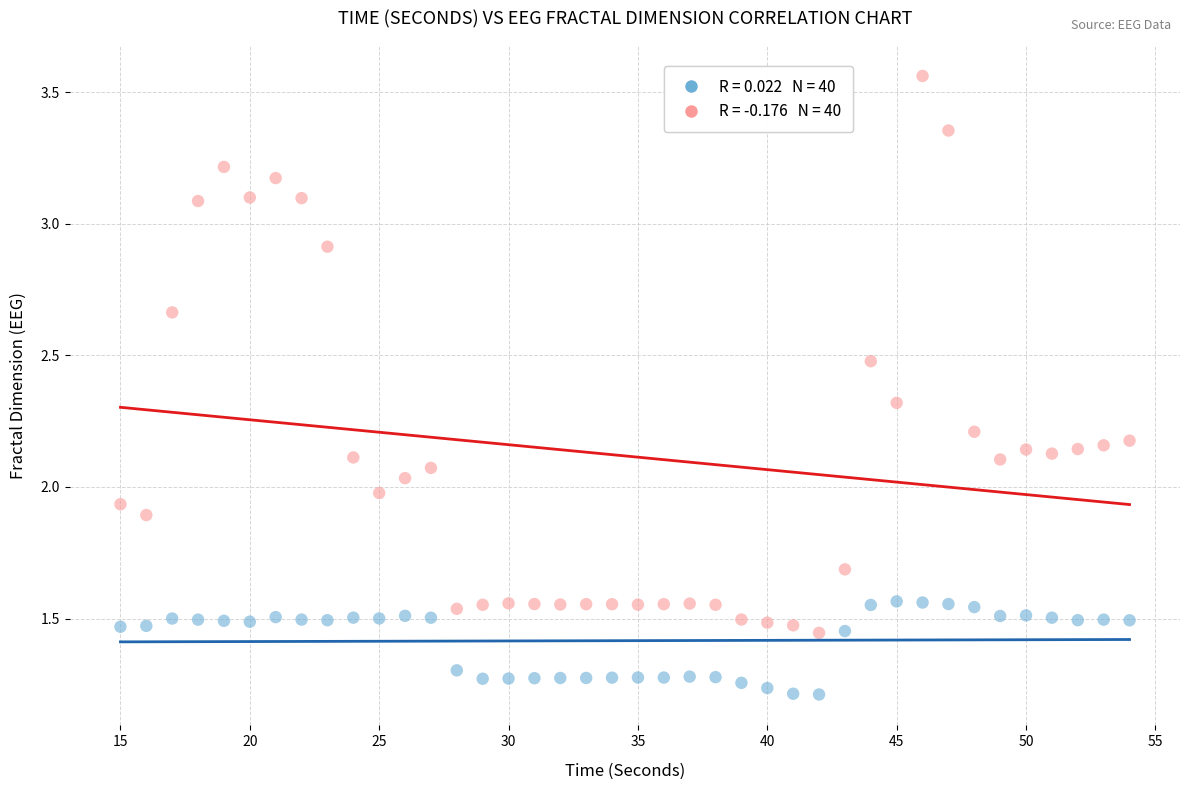

Across all data points, what is the range of X values (max minus min)?

39.0